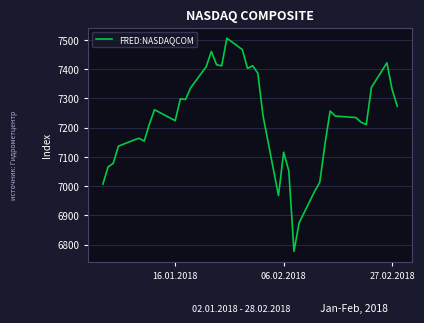

What is the smallest value displayed?

6777.2